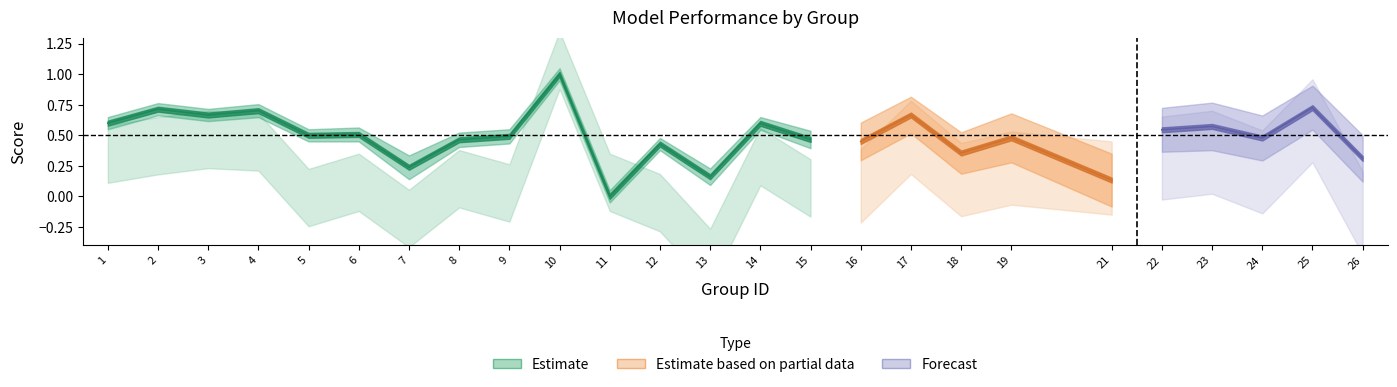

What is the average value of the accuracy series?

0.5